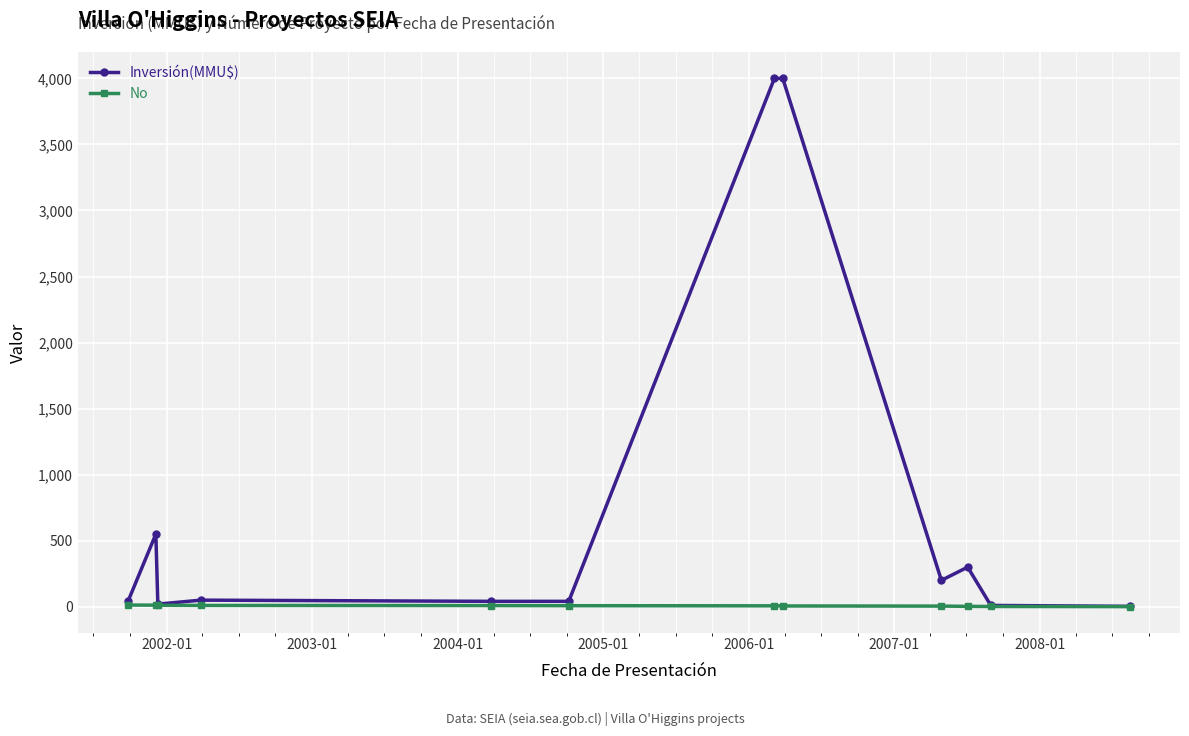

List the series in order of their peak value, highest first.

Inversión(MMU$), No